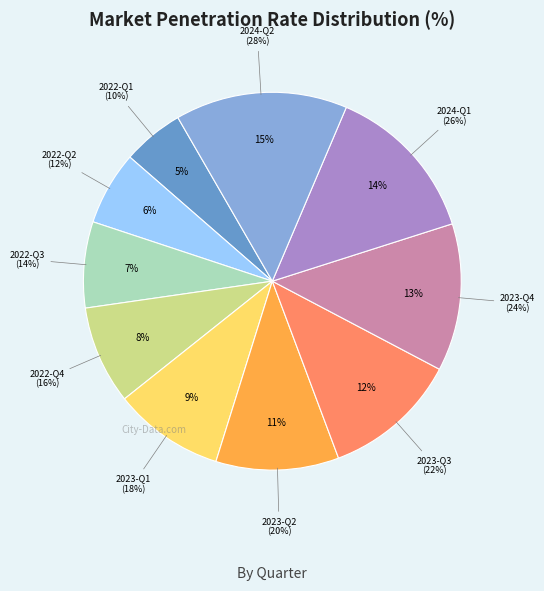

What percentage is the 2022-Q1 slice, to the nearest percent?

5%